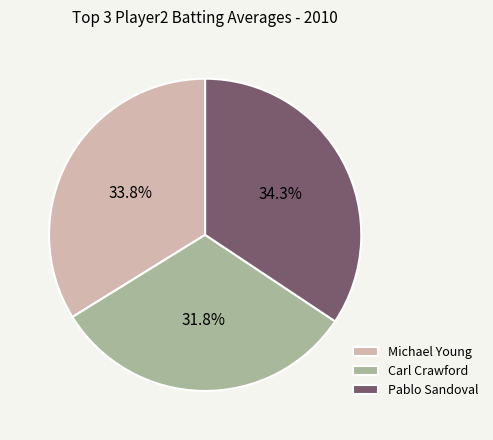

How many segments does this pie chart have?

3